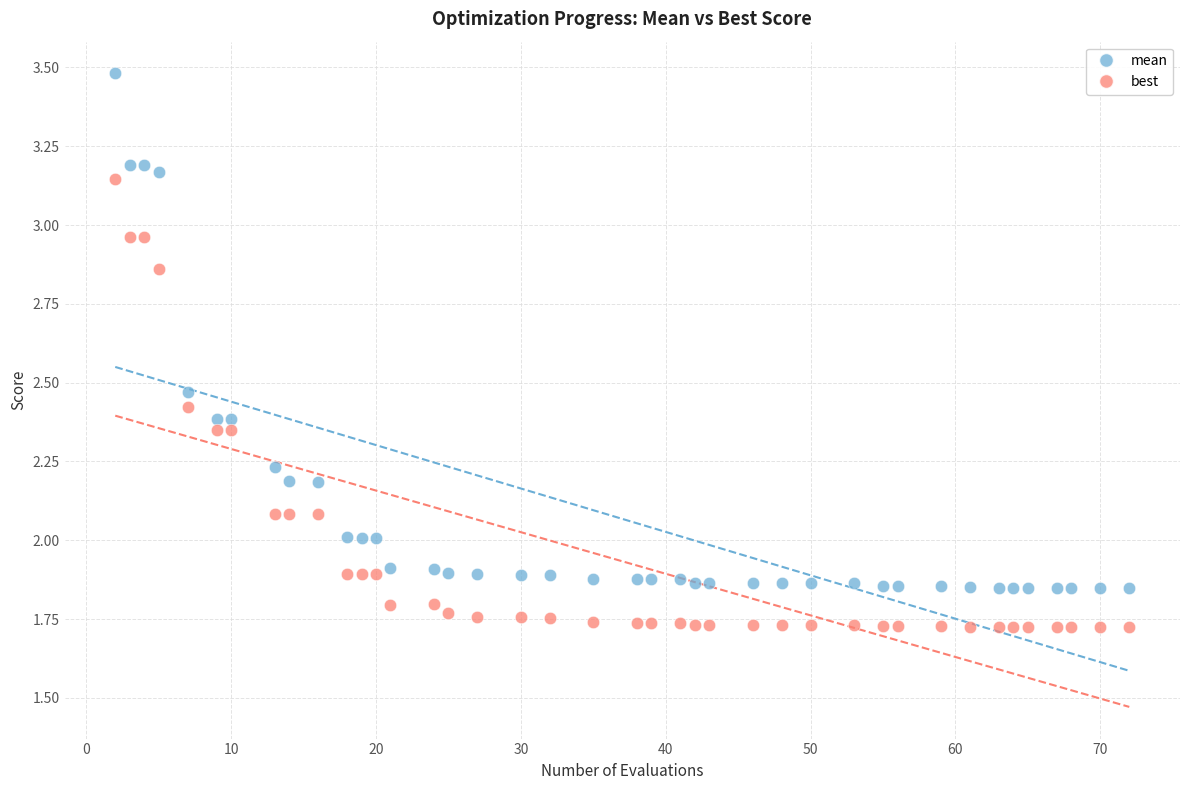

What is the X range (max minus min) for the scatter plot?

70.0